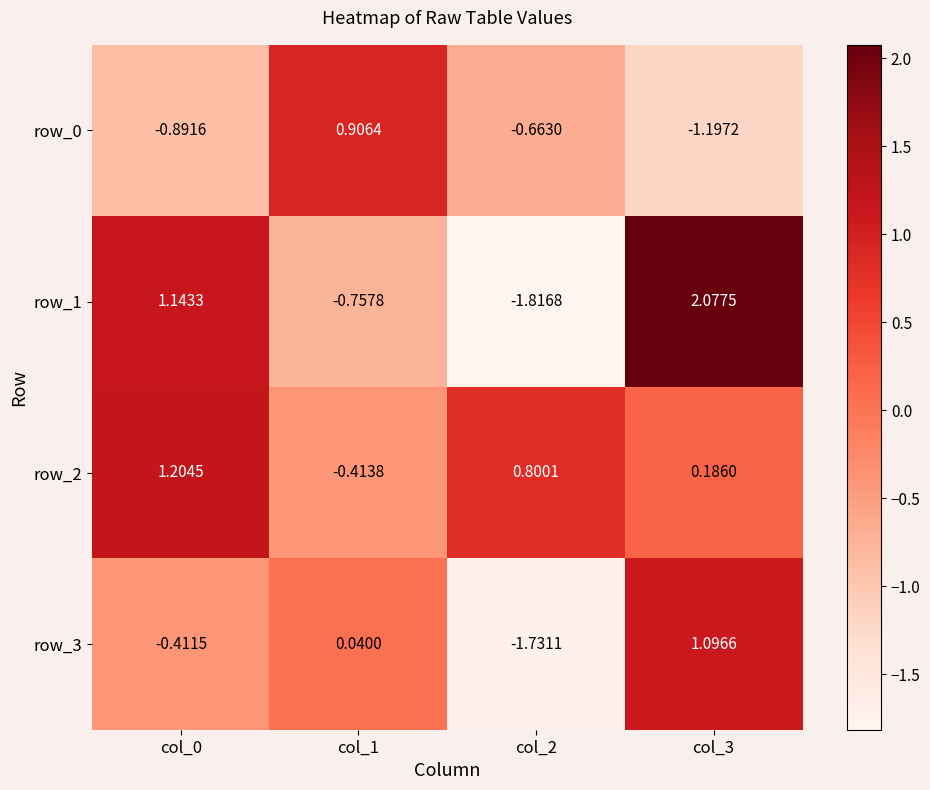

At which category does the chart reach its peak across all series?

col_3